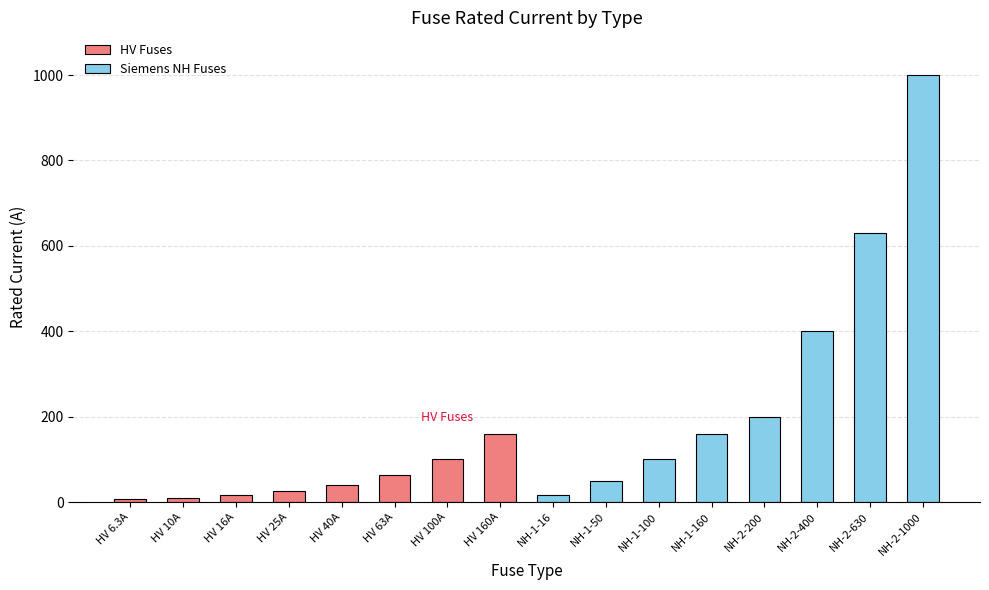

Is the value of Siemens NH Fuses at HV 25A greater than the value of HV Fuses at HV 160A?

No